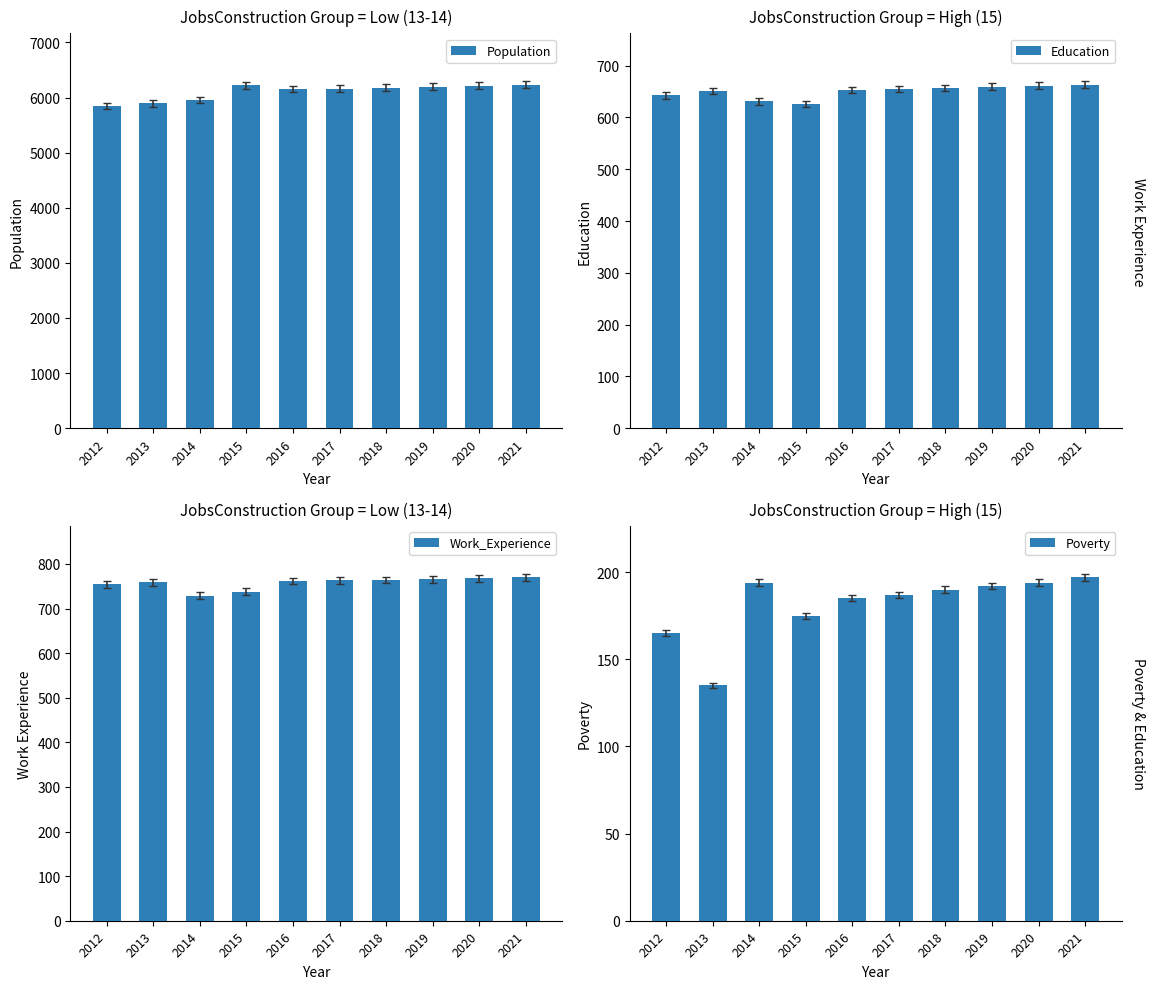

What is the difference between the maximum and minimum values in the Education series?

37